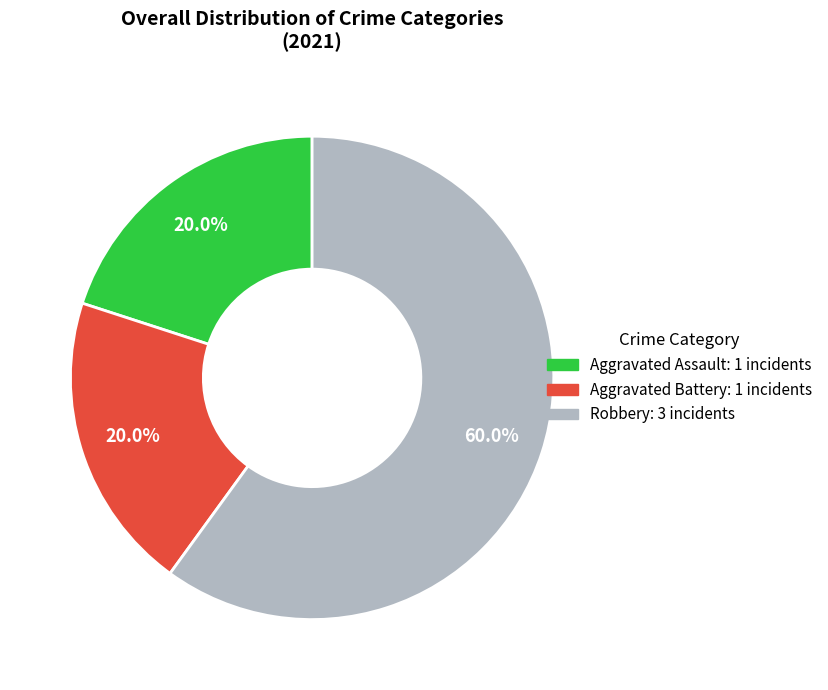

Is it true that Robbery is 74% of the pie?

False